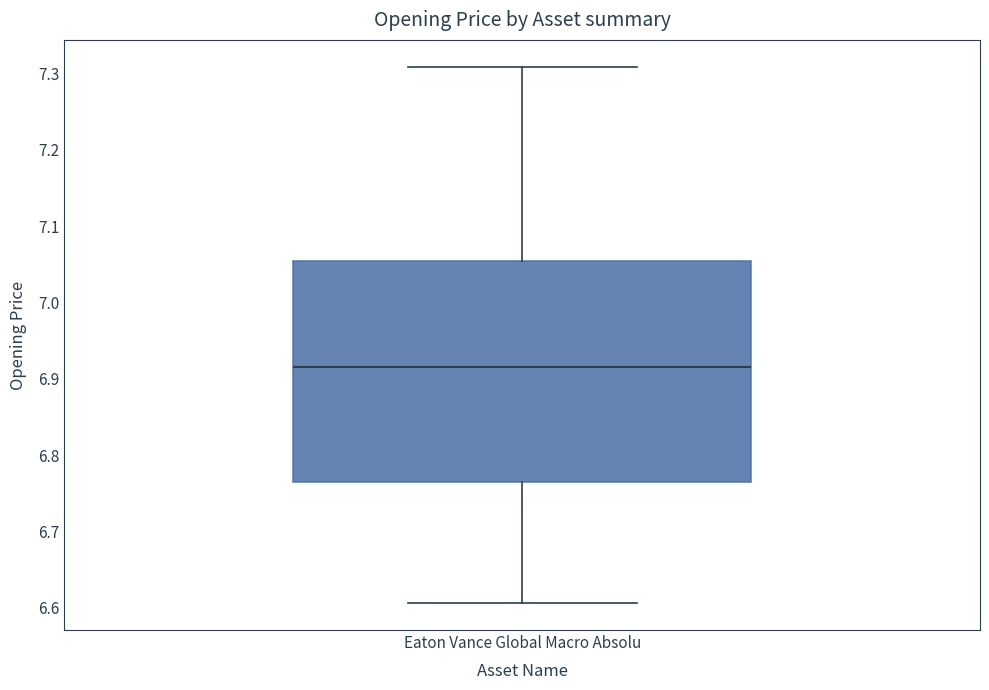

Where does the upper whisker of the box for Eaton Vance Global Macro Absolu end on the y-axis? The values are not printed on the chart, so give them approximately, as read against the axis.

7.31